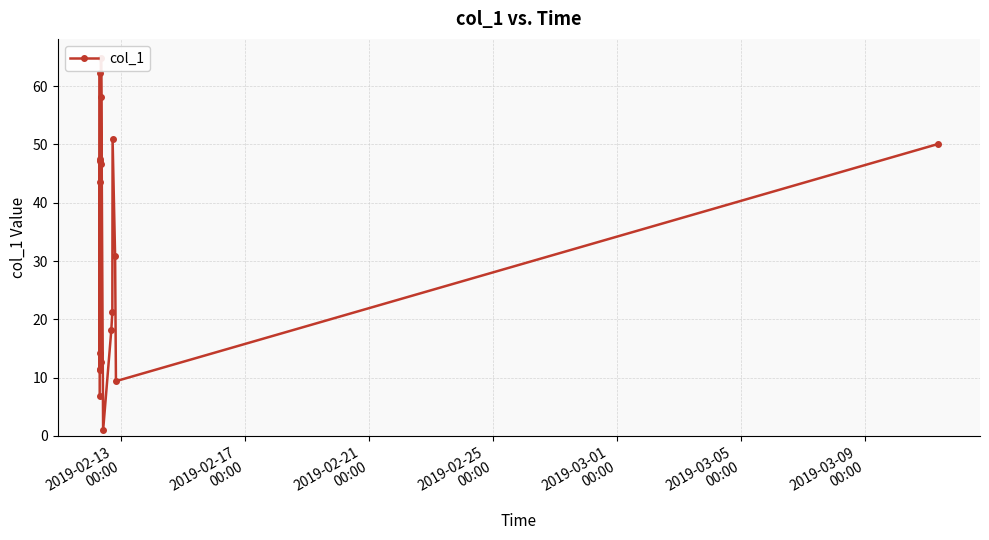

What is the value of the 8th point from the left?

14.2